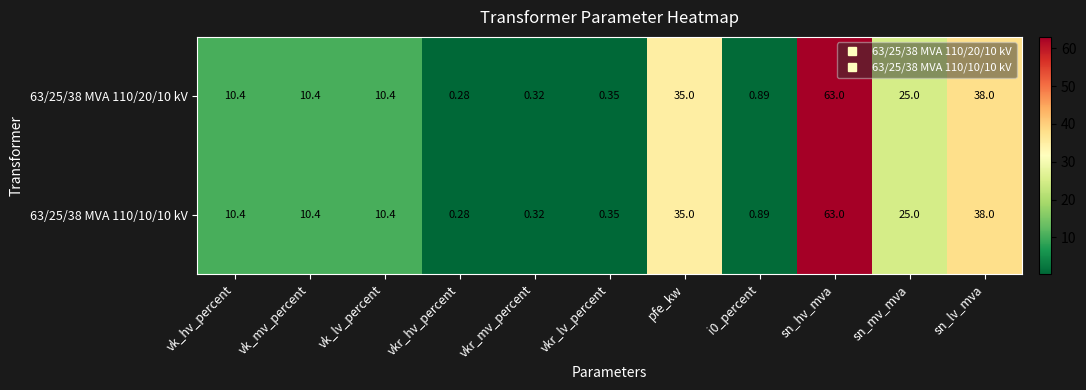

At which label is 63/25/38 MVA 110/10/10 kV closest to 31?

pfe_kw